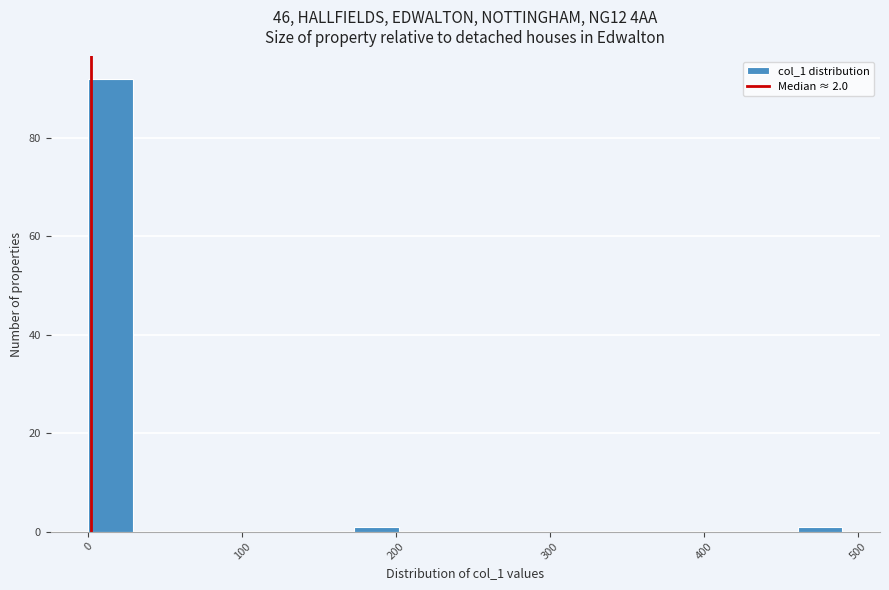

Read against the x-axis, roughly where is the centre of the tallest bar?

10